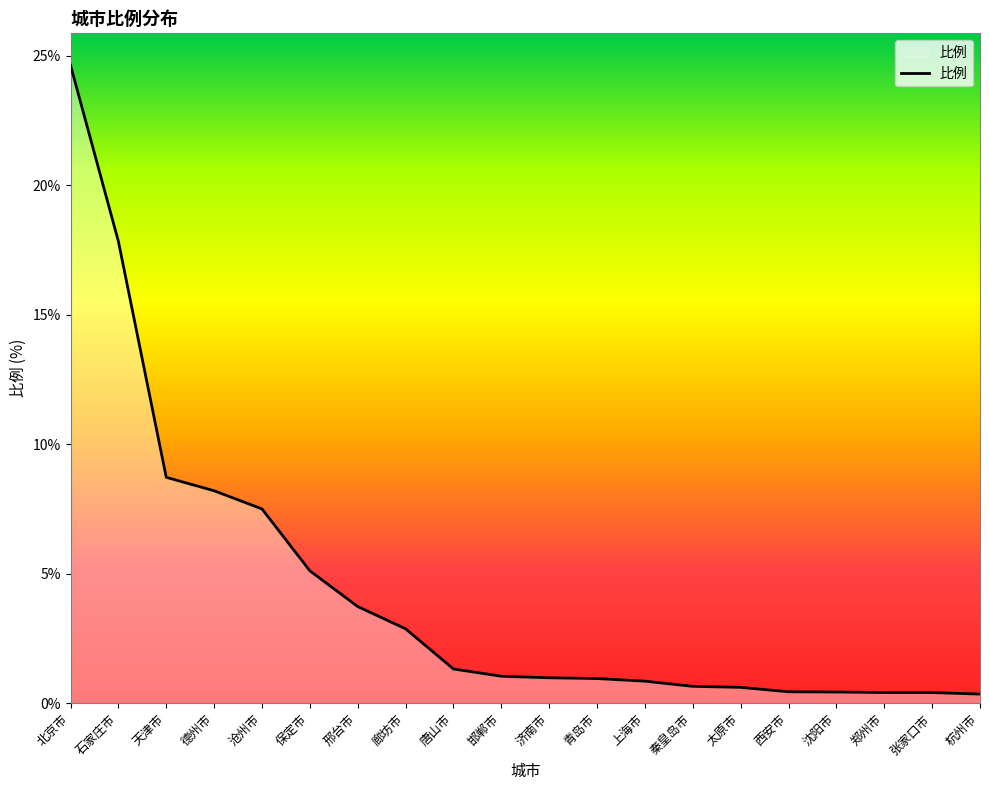

What position from the right is 石家庄市?

19